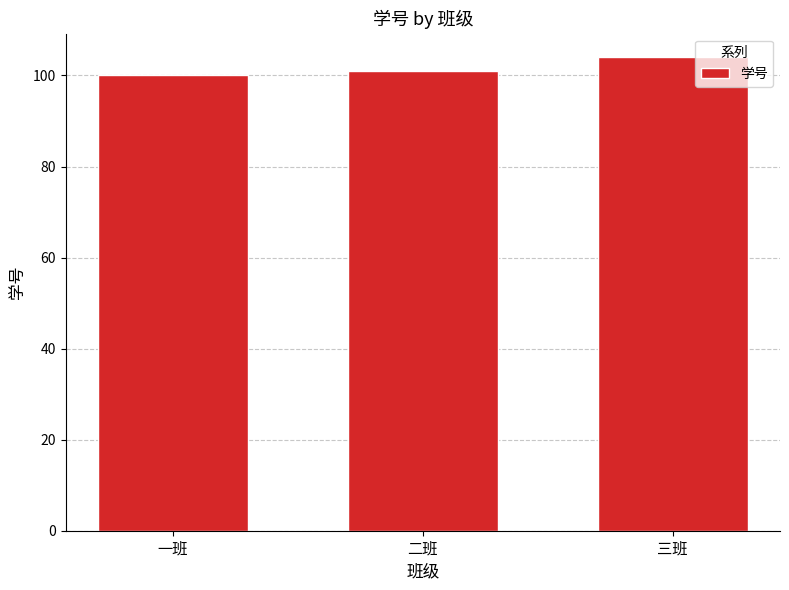

What is the change in value from 一班 to 二班?

+1